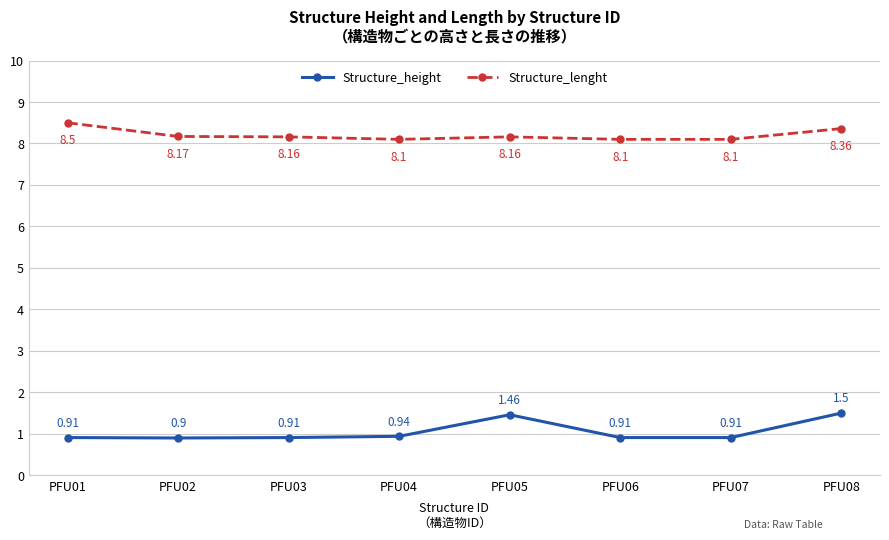

At which category does Structure_height reach its first local valley?

PFU02